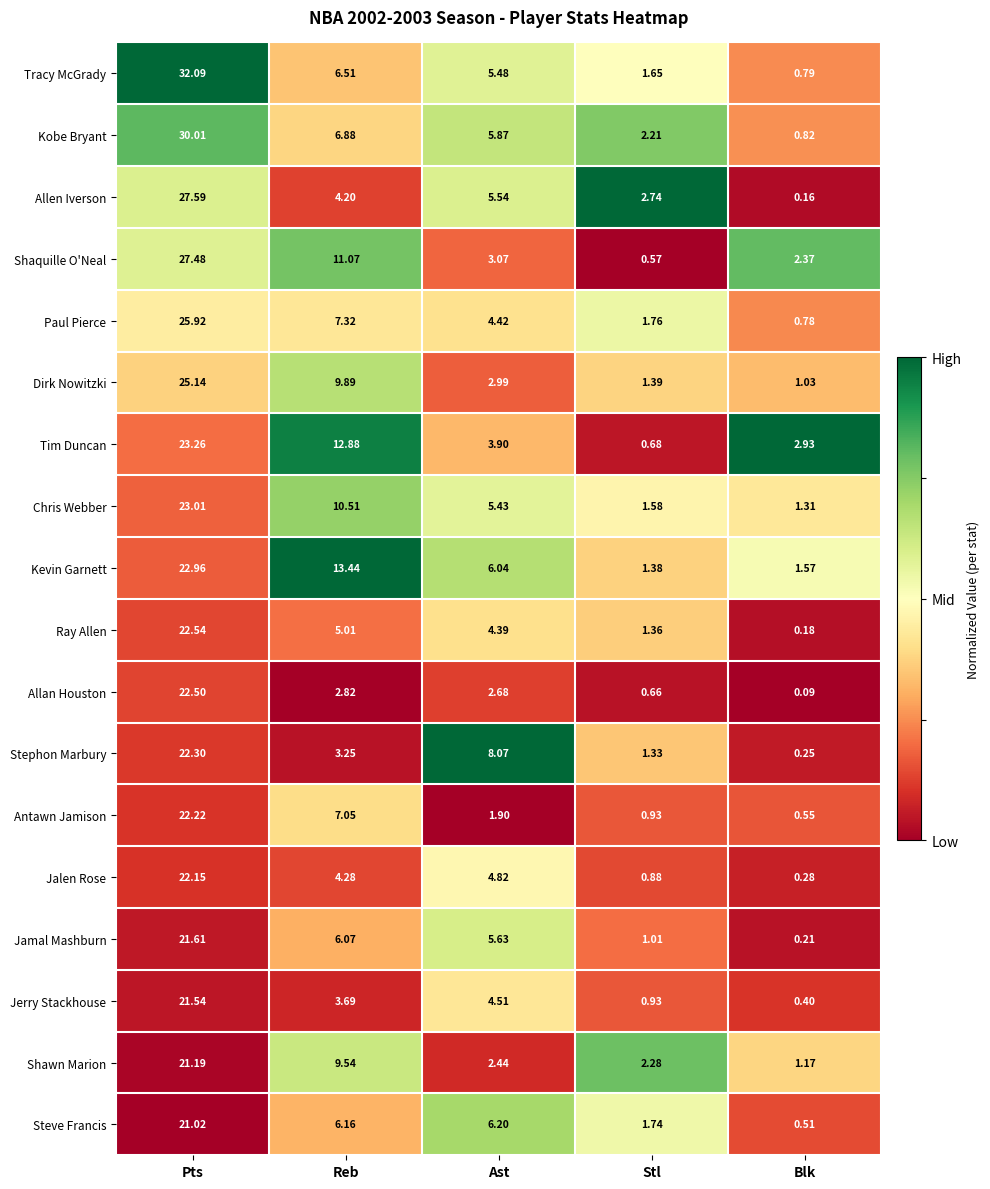

Which series has the largest range (max minus min)?

Tracy McGrady